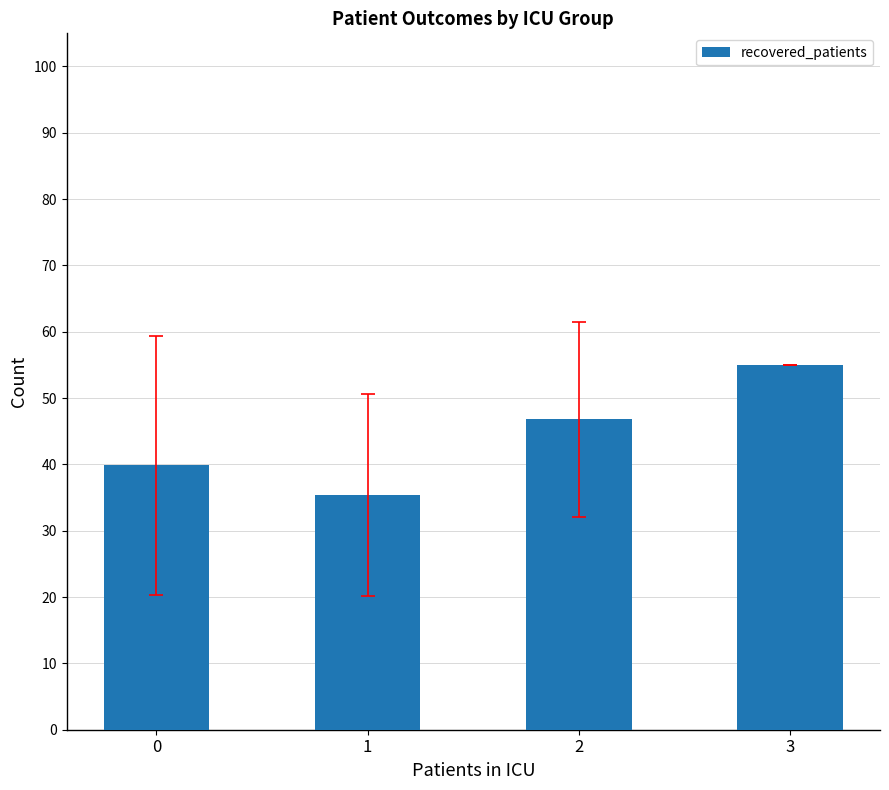

The value at 1 is 52.2. True or false?

False